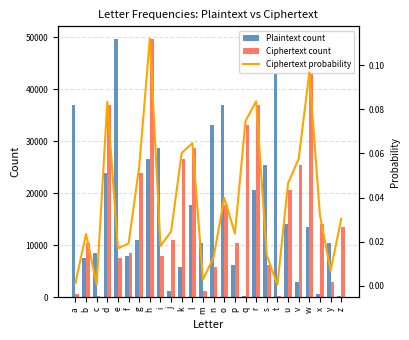

Where is Ciphertext count nearest to the value 24896?

v